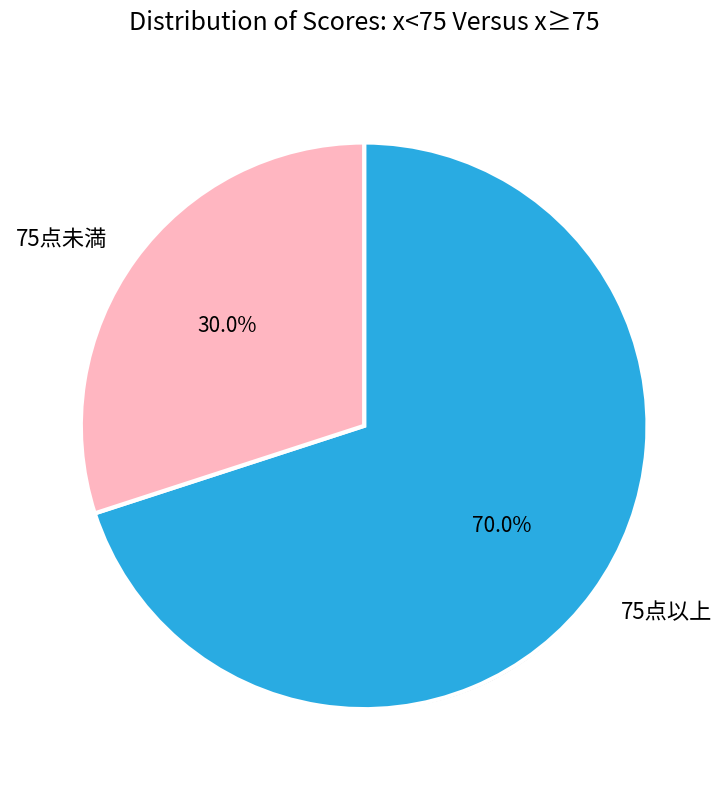

Is there a majority slice in this chart?

No